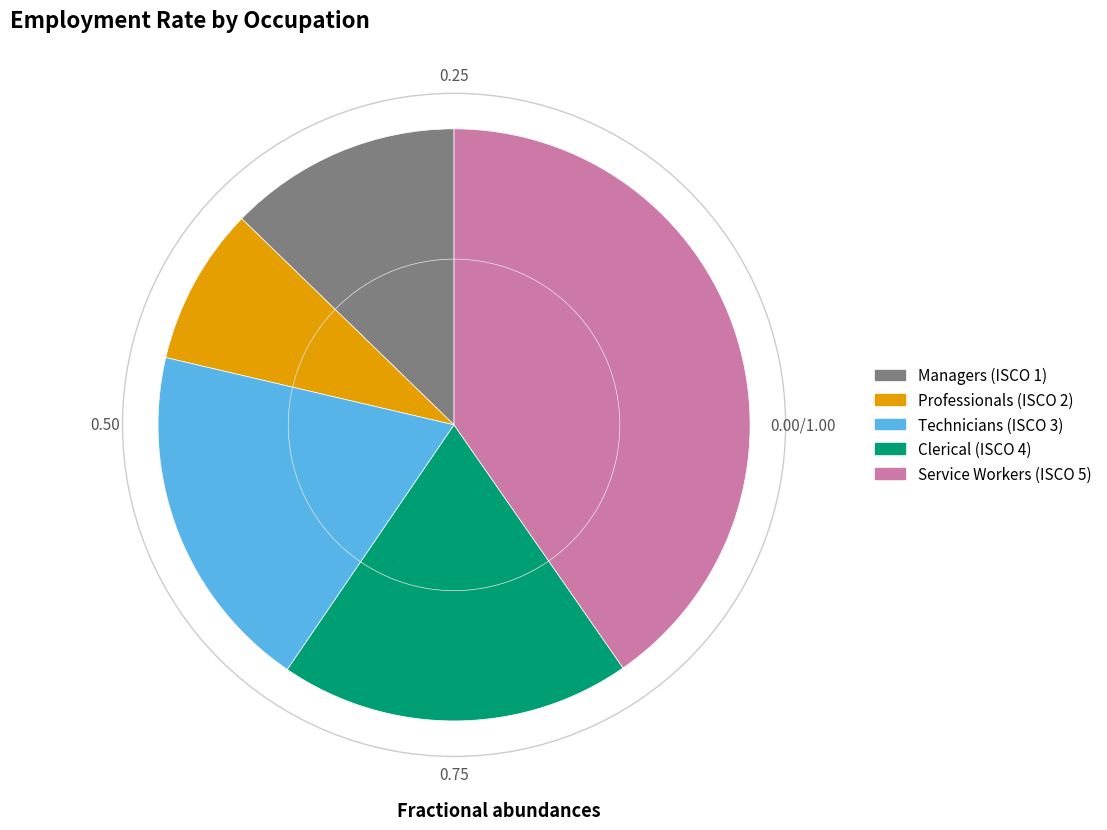

Which slice is the smallest?

Professionals (ISCO 2)